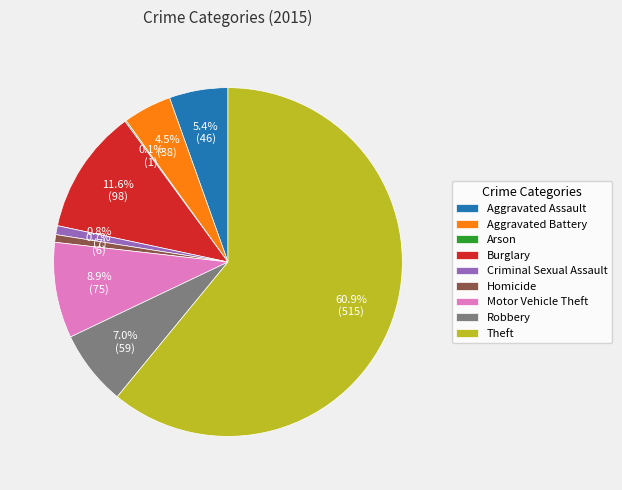

Combined, what portion of the pie is Aggravated Assault and Theft?

66.4%